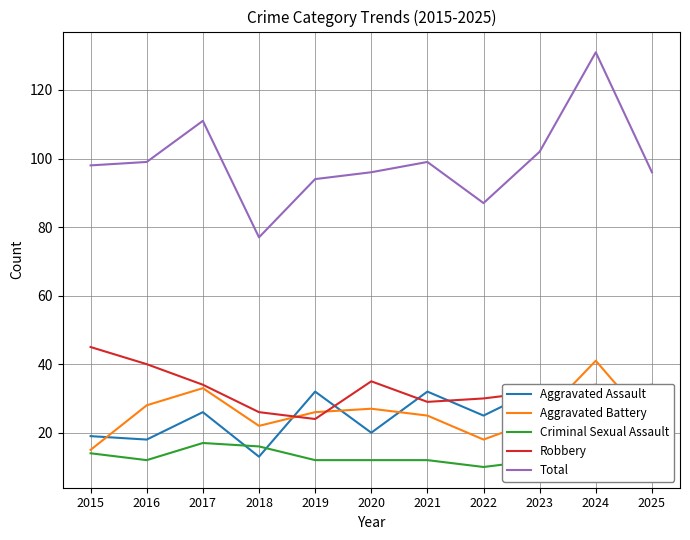

How many lines are shown in the chart?

5